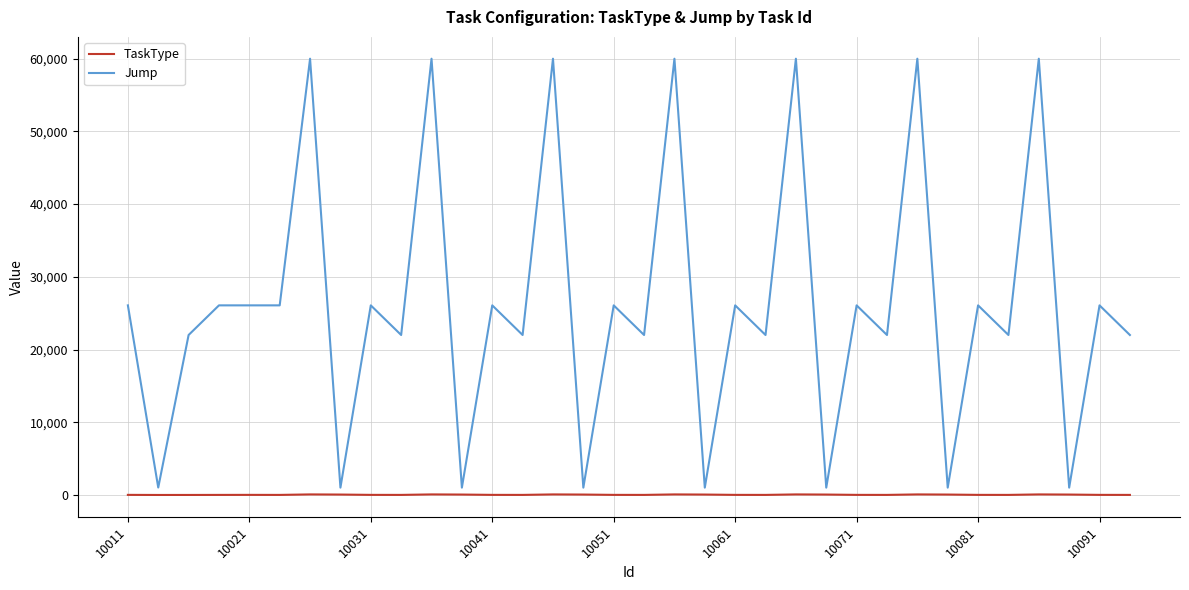

Which series has the largest total across all categories?

Jump